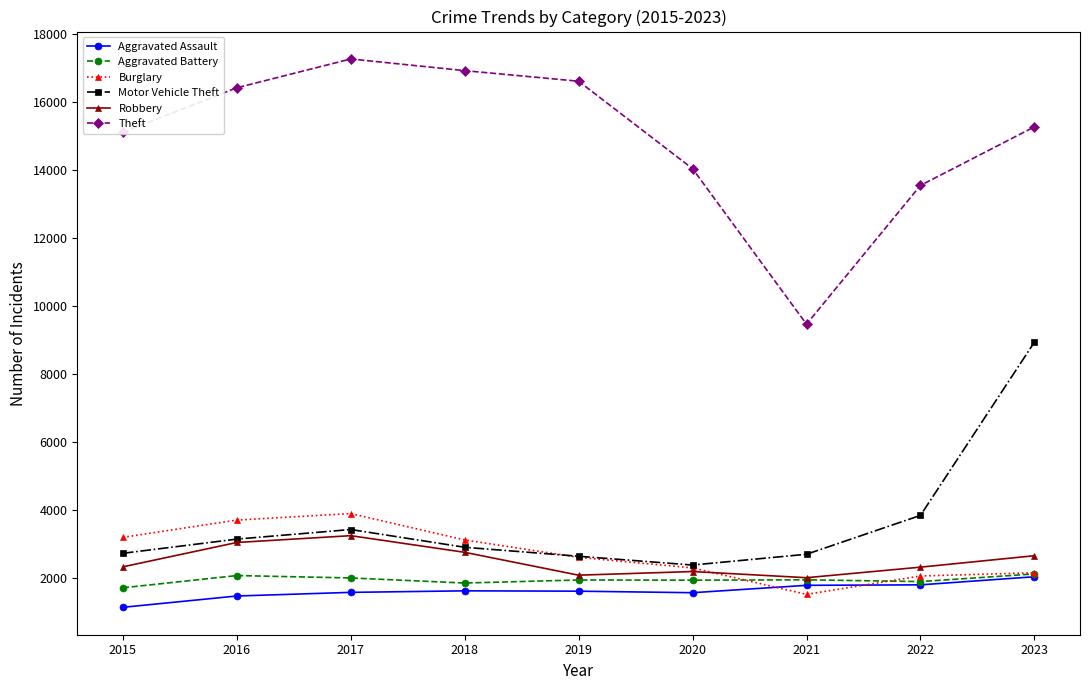

How many series are shown in this chart?

6